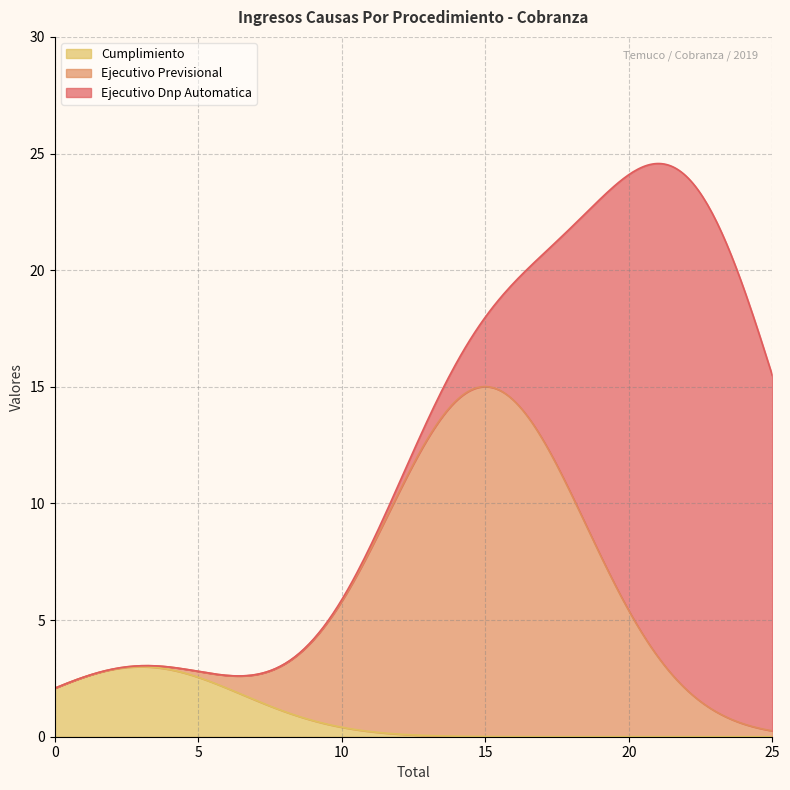

What is the maximum value for Cumplimiento?

3.0